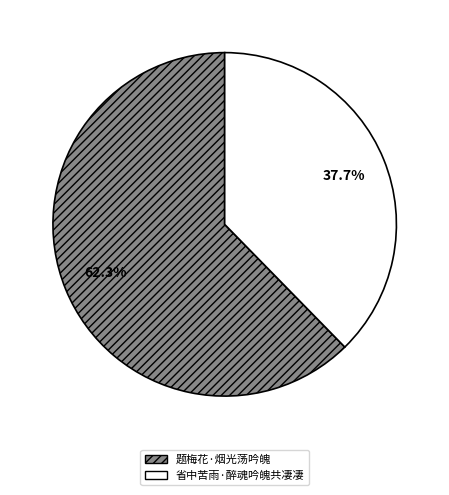

Is it true that 题梅花·烟光荡吟魄 is 51% of the pie?

False